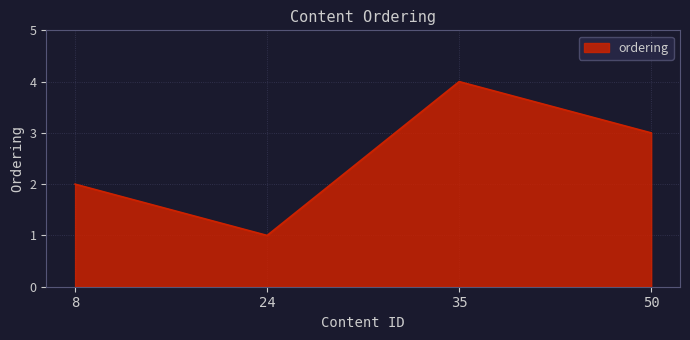

At which category does the chart reach its peak across all series?

35